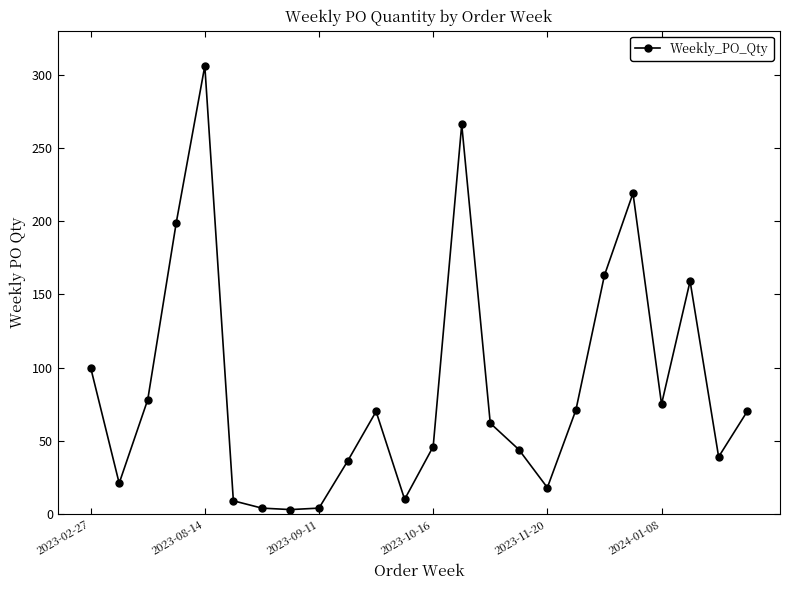

True or false: the data has more than 1 interior local peaks.

True